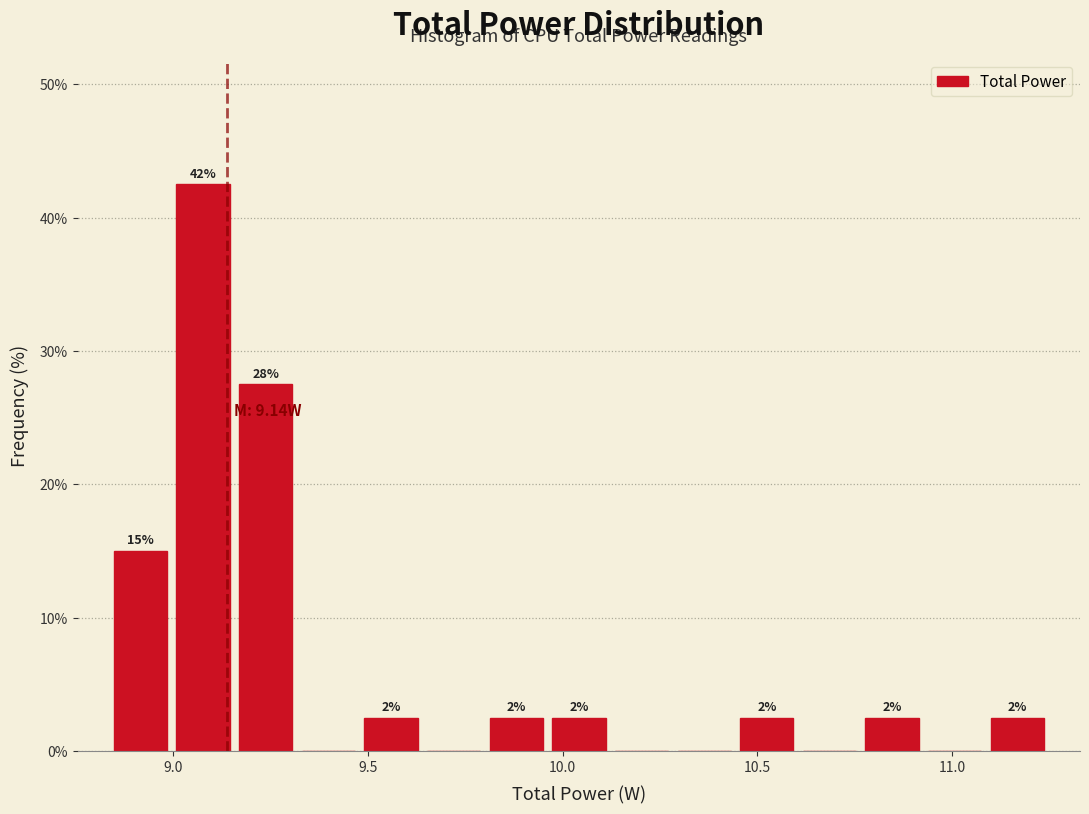

Read against the x-axis, roughly where is the centre of the tallest bar?

9.10